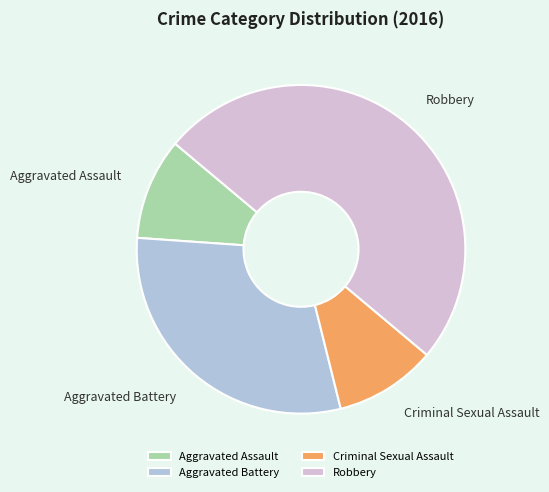

Is the sum of Aggravated Assault and Criminal Sexual Assault greater than half?

No